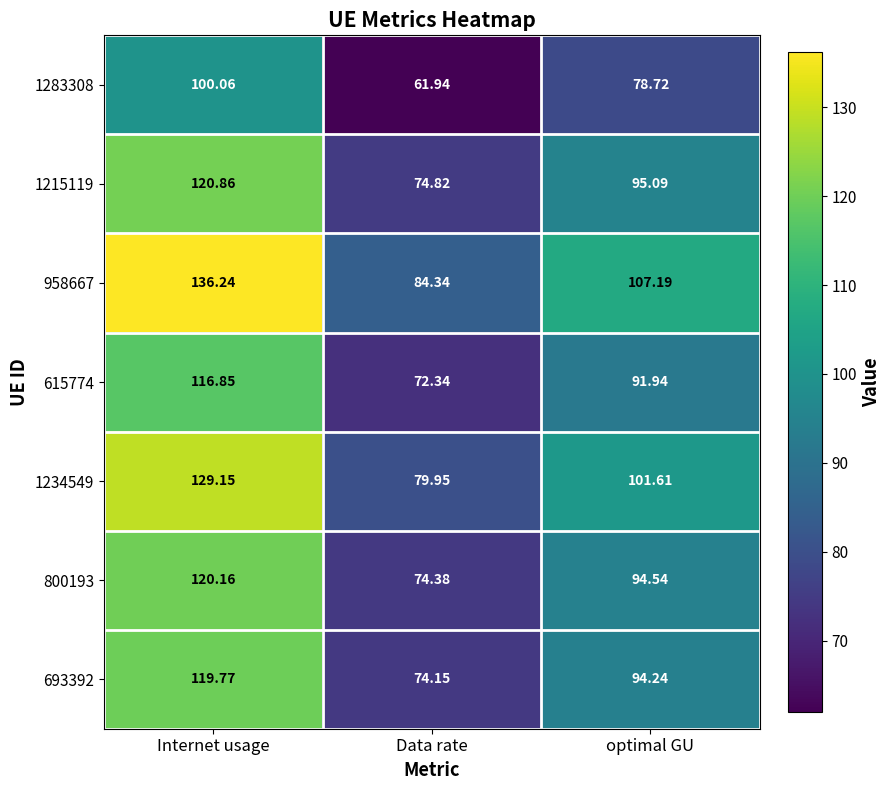

Which category has the lowest value in the 958667 series?

Data rate